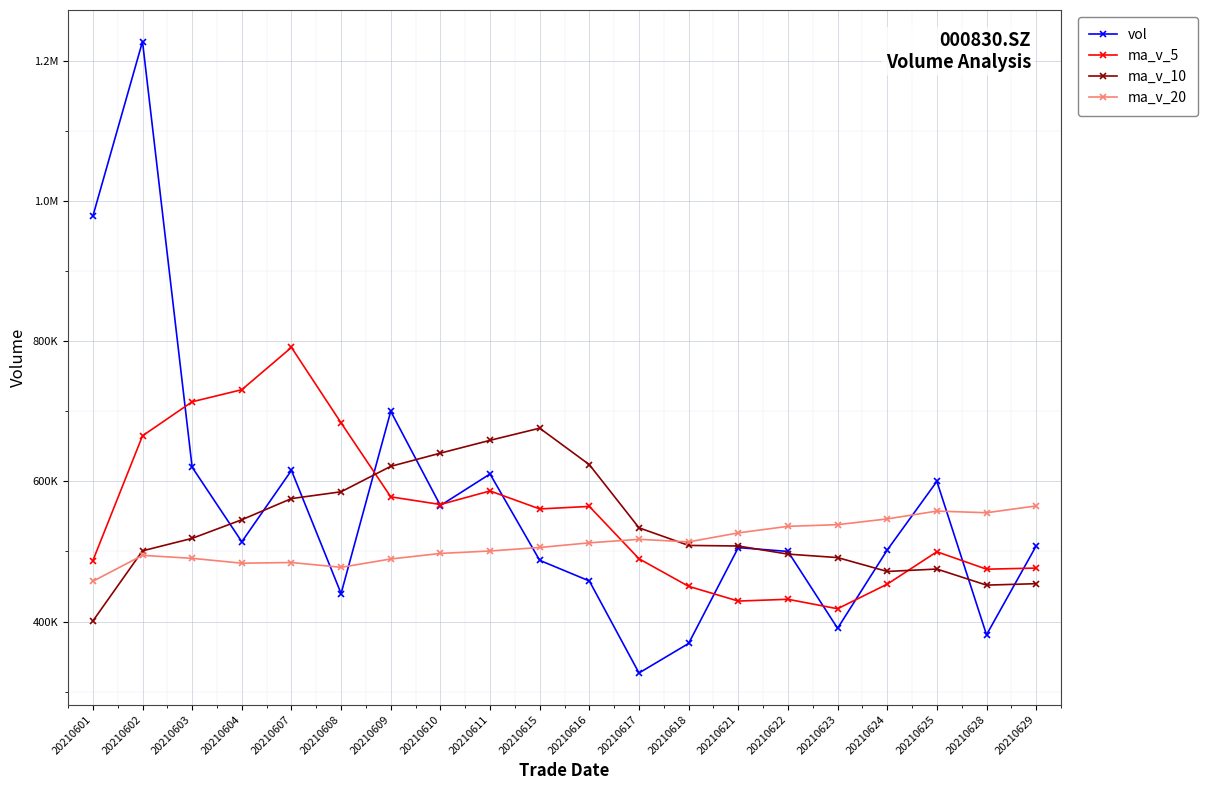

What is the difference between the maximum and minimum values in the ma_v_5 series?

372869.8